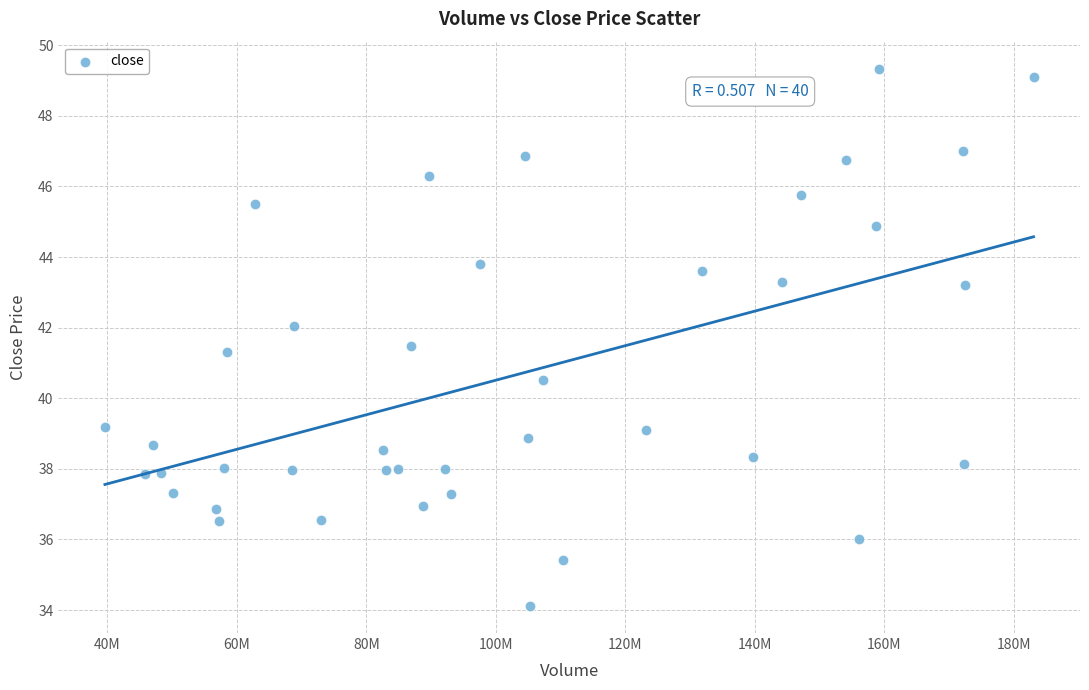

What is the range of Y values (max minus min)?

15.2